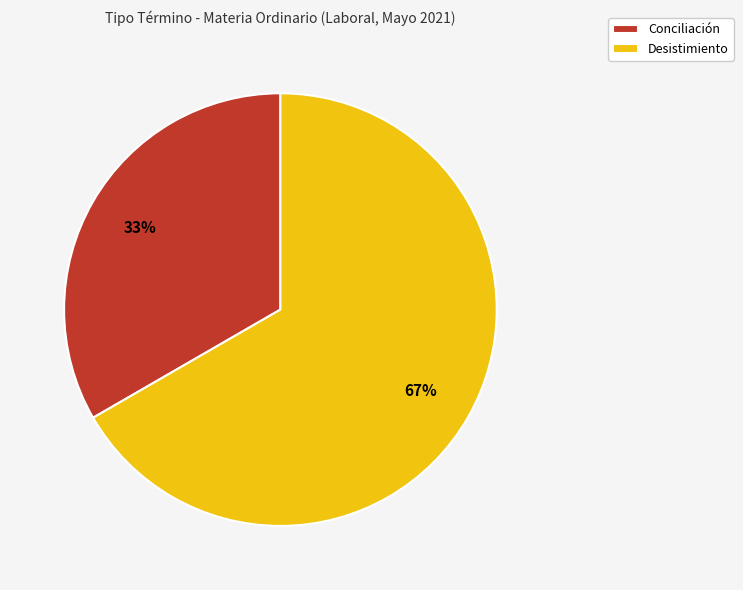

What is the majority slice?

Desistimiento